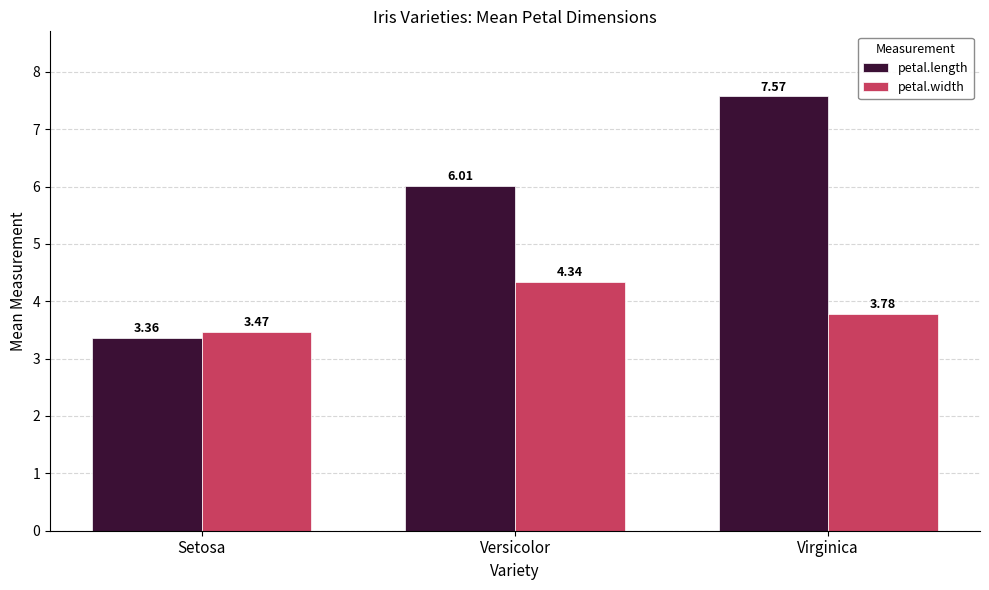

How many values in the petal.length series exceed 6?

2